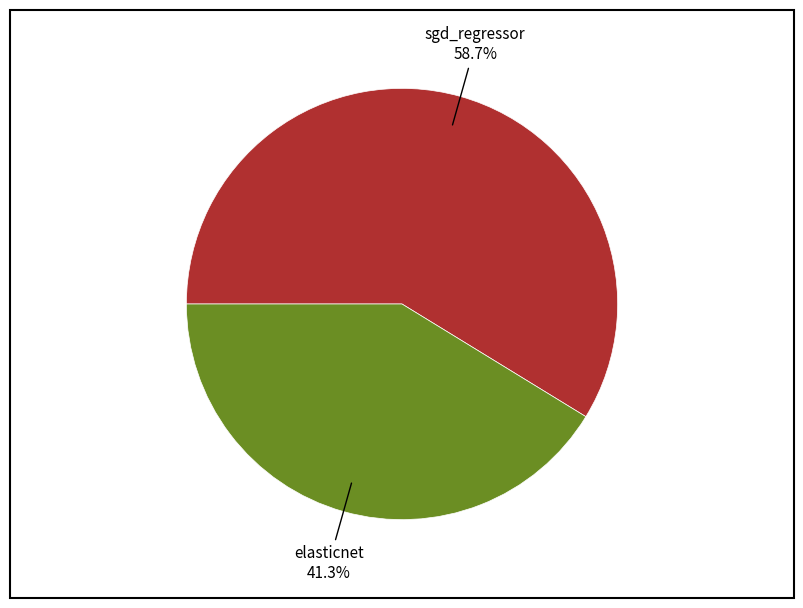

Is there any slice that represents more than half of the pie?

Yes